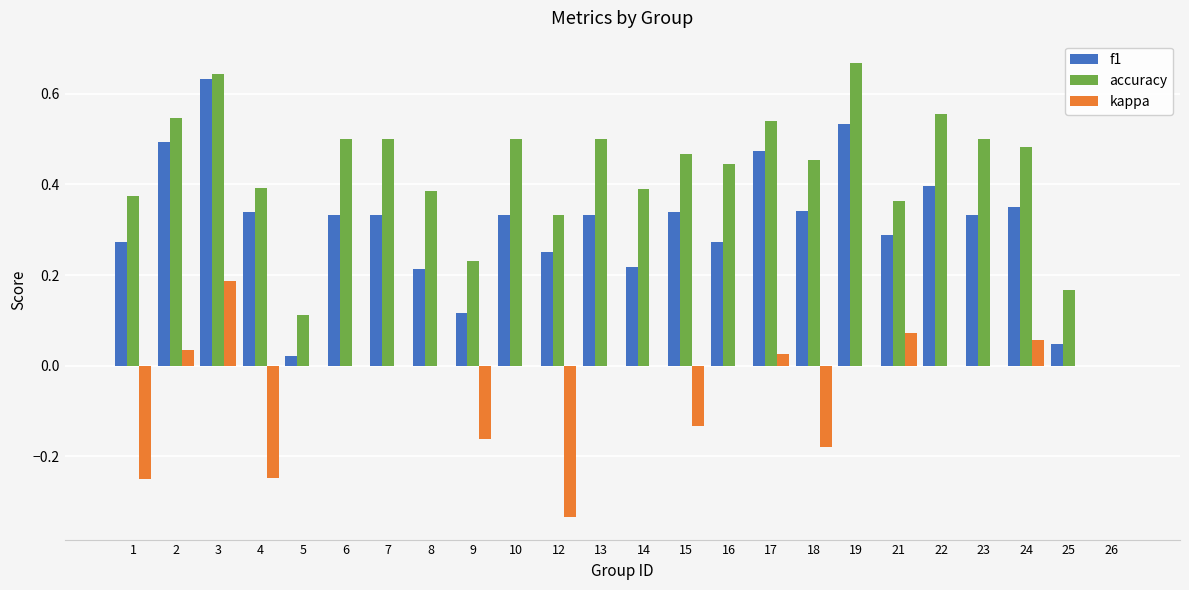

Which series has the largest total across all categories?

accuracy